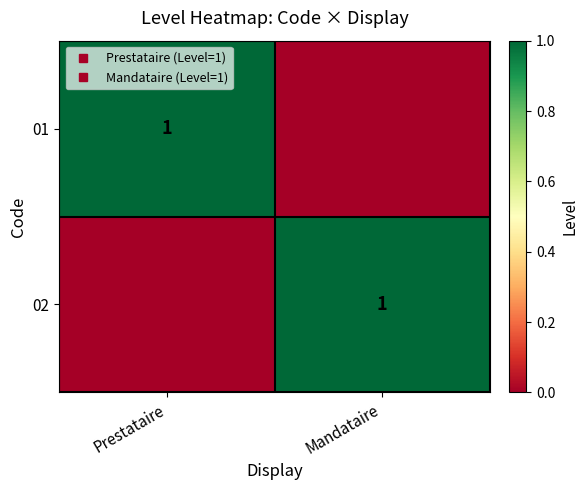

The value of 02 at Prestataire is 0. True or false?

False